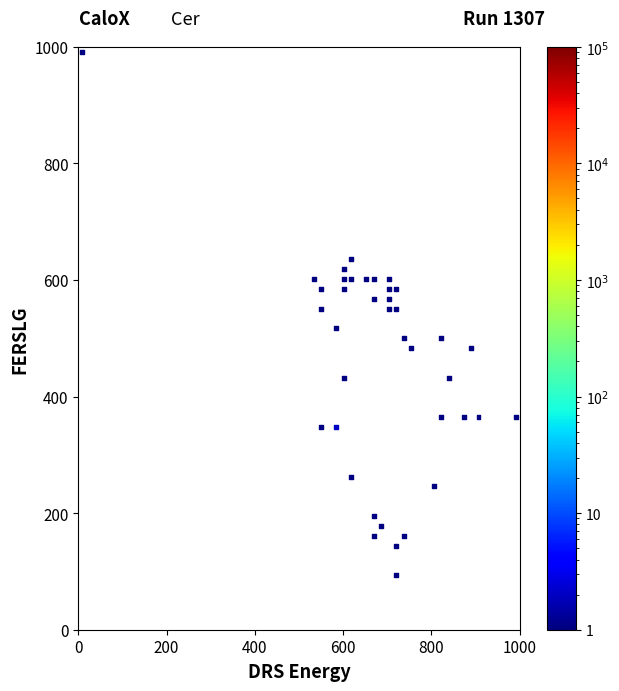

What is the range of X values (max minus min)?

983.1